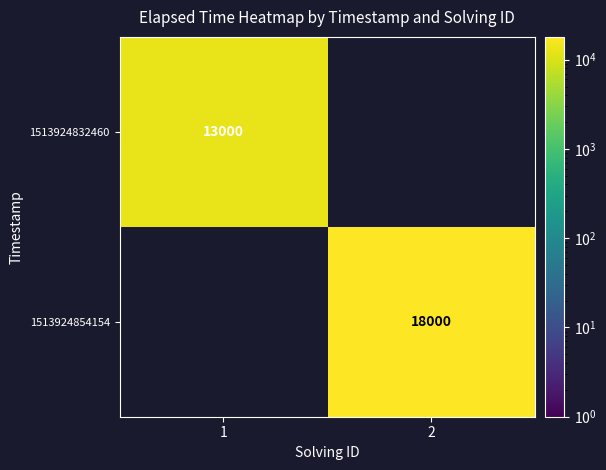

How many distinct data groups are displayed?

2